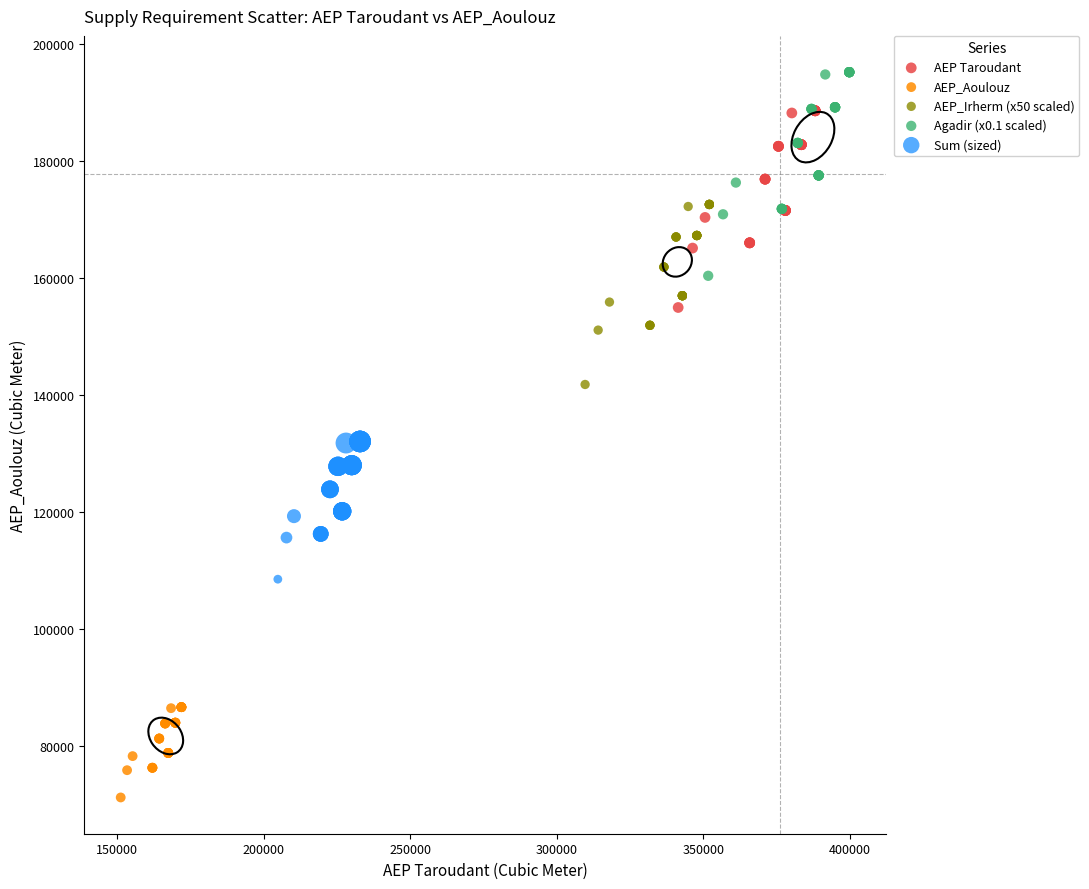

Which series has the widest spread of Y values?

Agadir (x0.1 scaled)